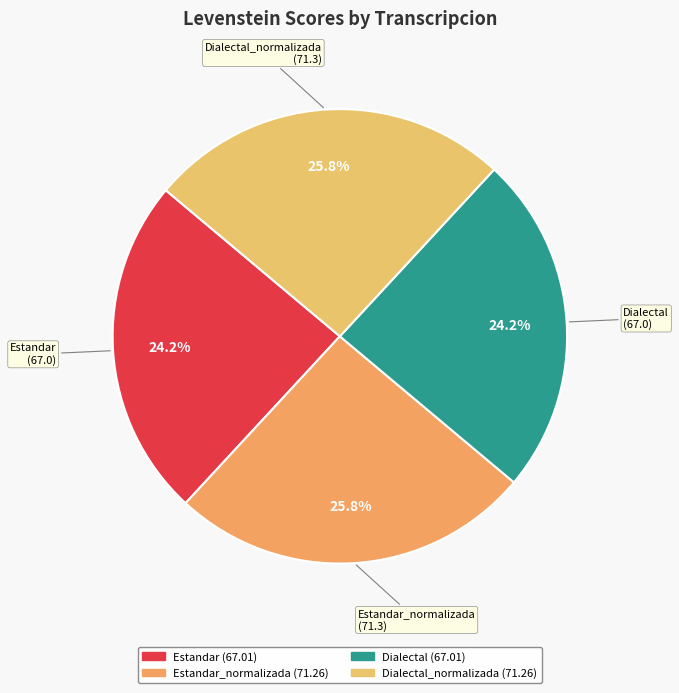

Which slice is the smallest?

Estandar